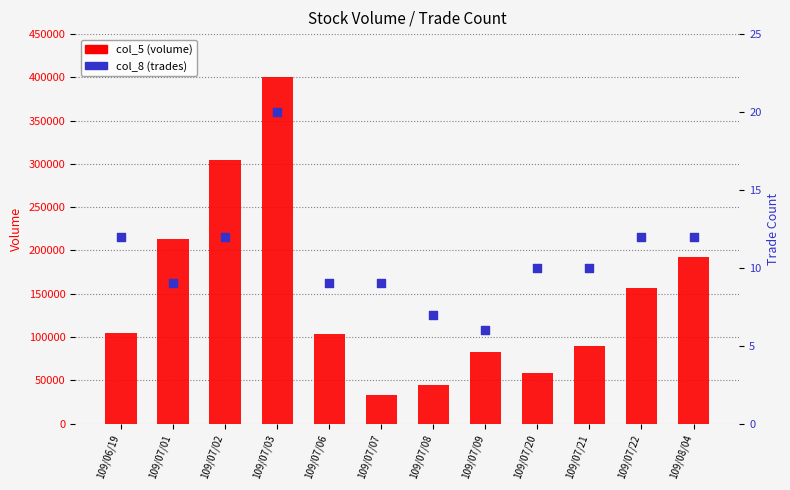

Which series reaches the minimum Y coordinate?

col_8 (trades)